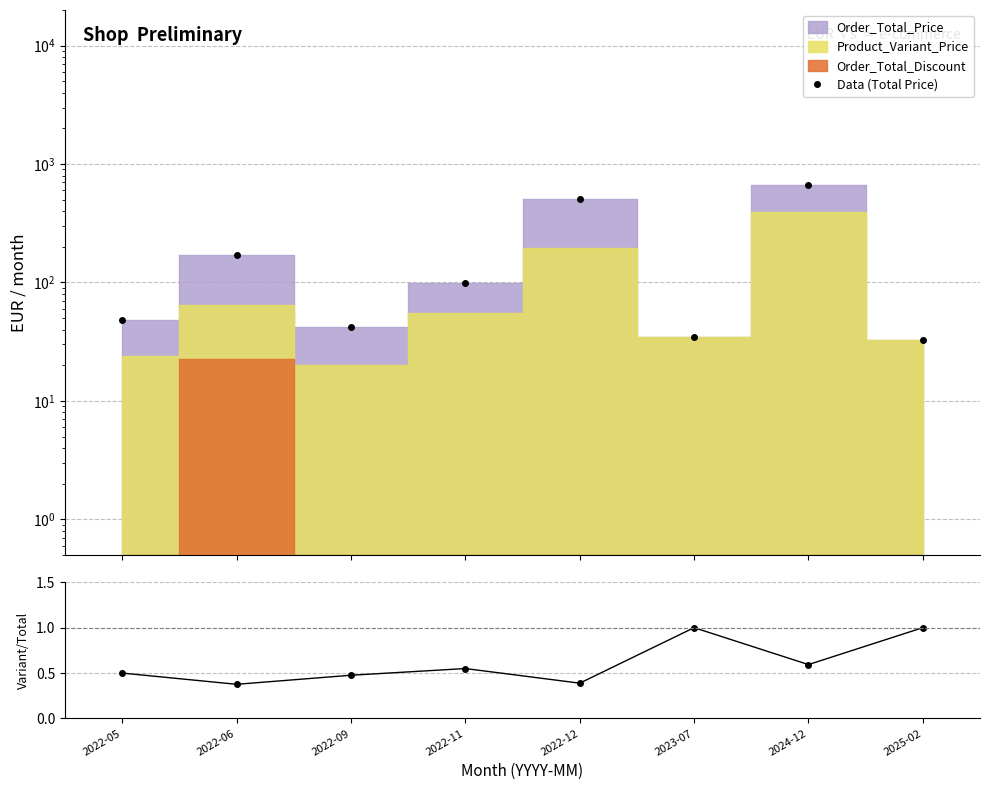

What position from the left is 2025-02?

8